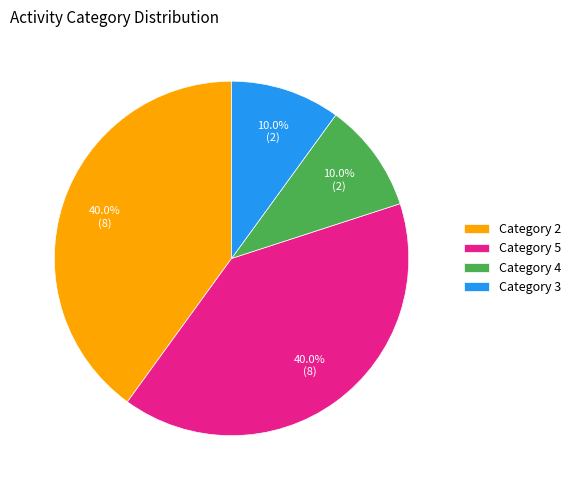

Does any single category account for the majority?

No